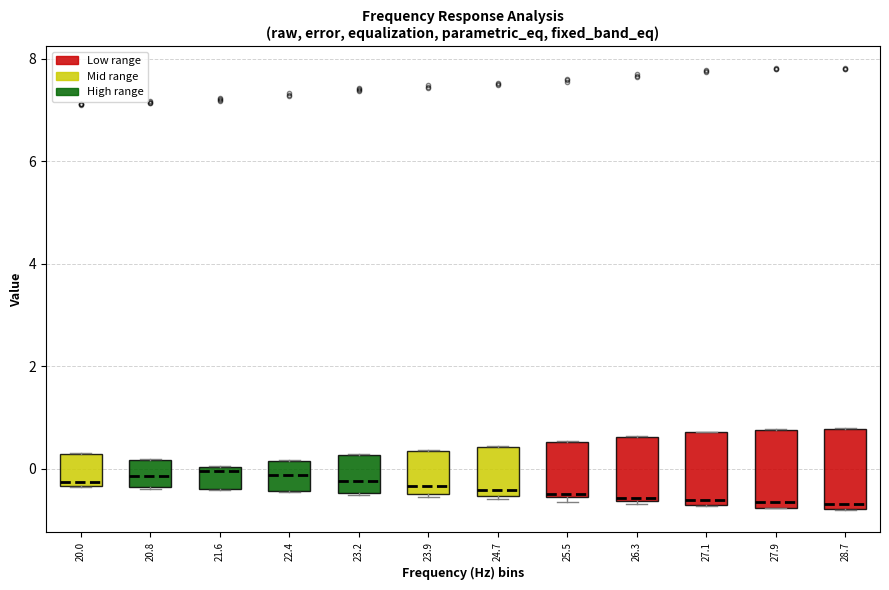

Reading left to right, transcribe this box plot: for each box, give where its median line is, the range the box spans, and where its two whiskers end, as read against the y-axis. The values are not printed on the chart, so give them approximately, as read against the axis.

20.0: median -0.2, box -0.4 to 0.2, whiskers -0.4 to 0.4
20.8: median -0.2, box -0.4 to 0.2, whiskers -0.4 to 0.2
21.6: median 0.0 (just below the box's upper edge), box -0.4 to 0.0, whiskers -0.4 to 0.0
22.4: median -0.2, box -0.4 to 0.2, whiskers -0.4 to 0.2
23.2: median -0.2, box -0.4 to 0.2, whiskers -0.6 to 0.2
23.9: median -0.4 (just above the box's lower edge), box -0.4 to 0.4, whiskers -0.6 to 0.4
24.7: median -0.4, box -0.6 to 0.4, whiskers -0.6 (just below the box's lower edge) to 0.4
25.5: median -0.4, box -0.6 to 0.6, whiskers -0.6 (just below the box's lower edge) to 0.6
26.3: median -0.6, box -0.6 to 0.6, whiskers -0.6 (just below the box's lower edge) to 0.6
27.1: median -0.6 (just above the box's lower edge), box -0.6 to 0.8, whiskers -0.8 to 0.8
27.9: median -0.6, box -0.8 to 0.8, whiskers -0.8 to 0.8
28.7: median -0.6, box -0.8 to 0.8, whiskers -0.8 to 0.8